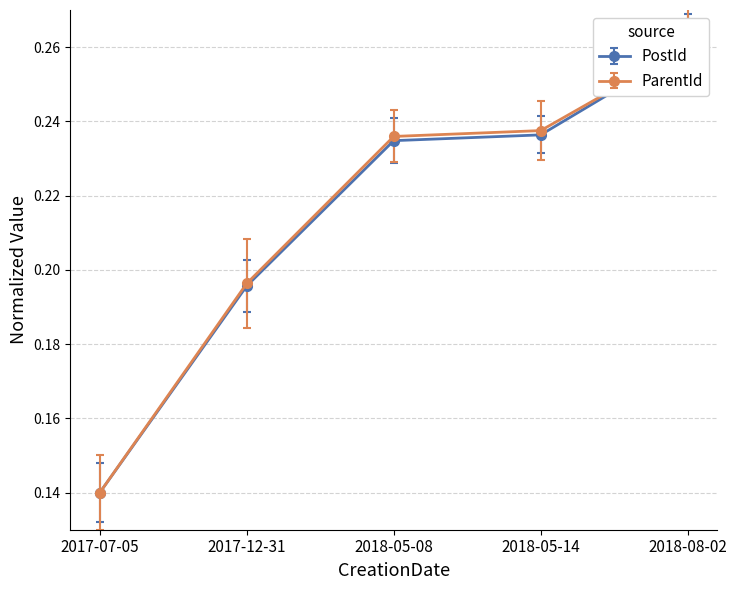

What position from the right is 2017-12-31?

4